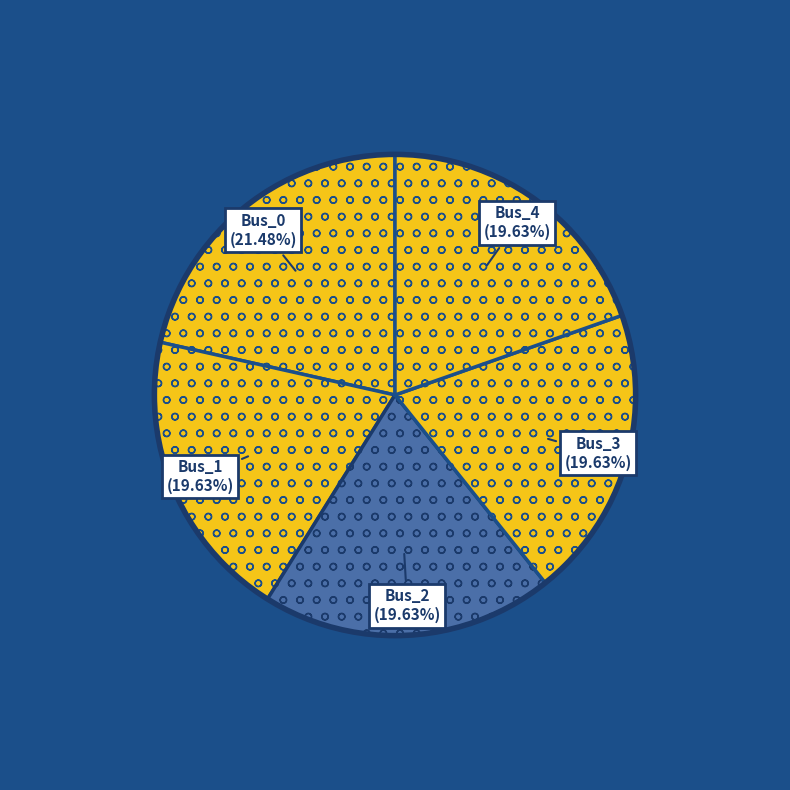

How many segments does this pie chart have?

5